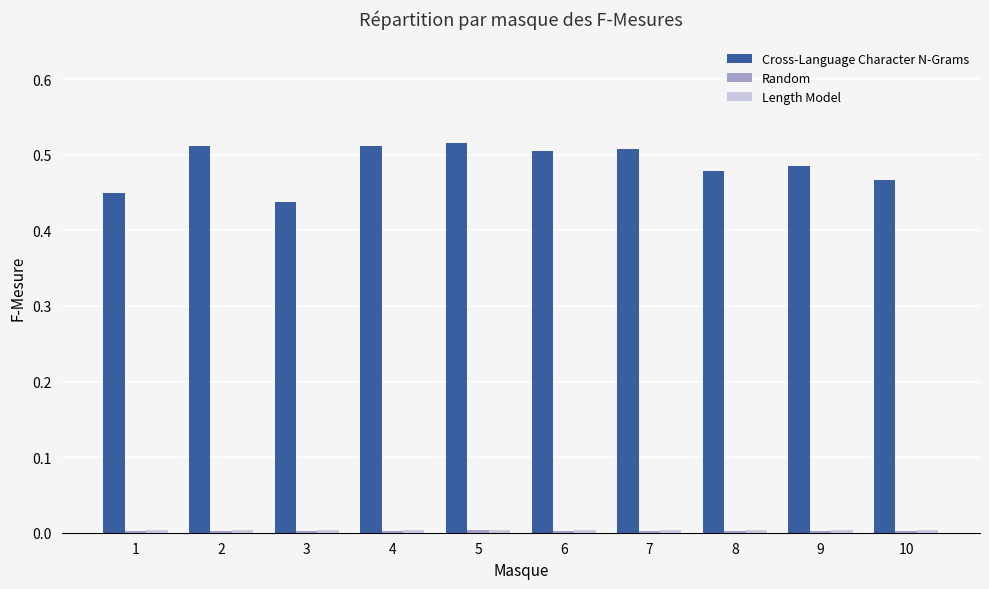

Which series has the largest total across all categories?

Cross-Language Character N-Grams